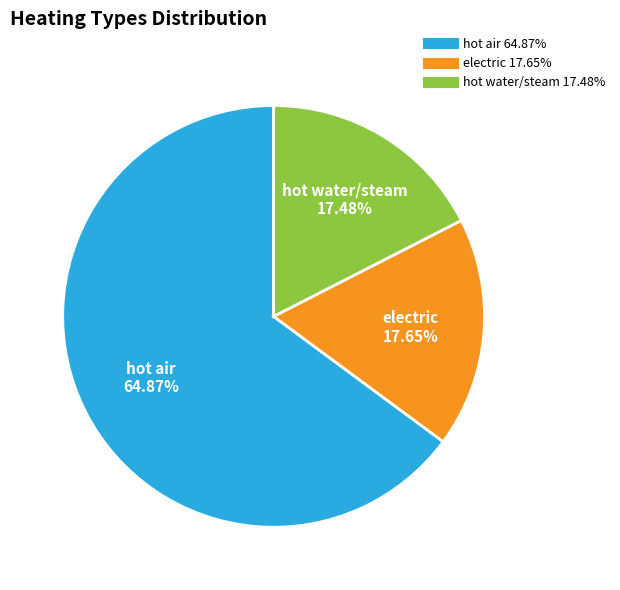

To the nearest percent, what percentage of the pie is hot water/steam?

17%